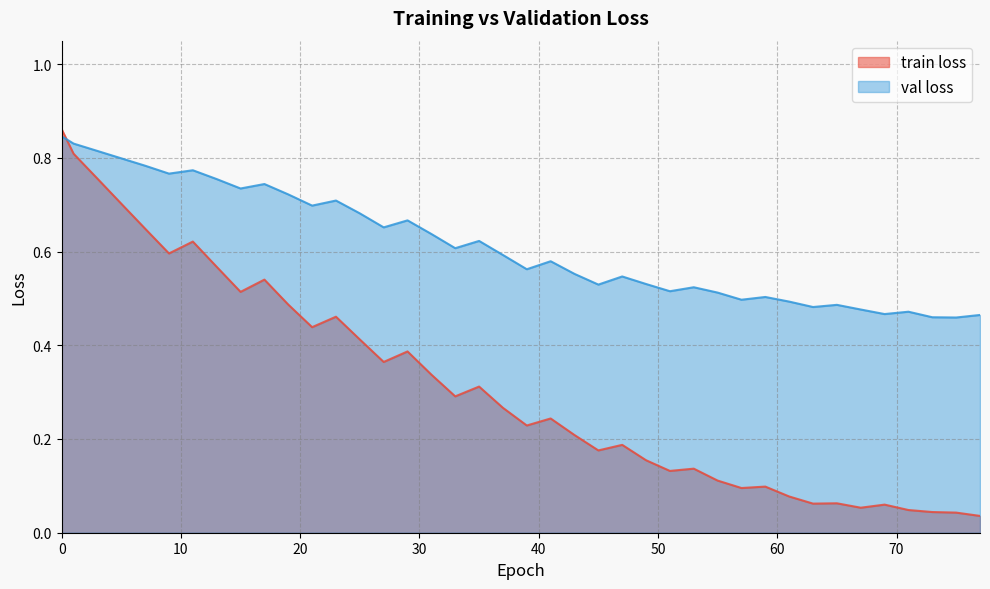

After their last crossing, which series has the higher values: train loss or val loss?

val loss